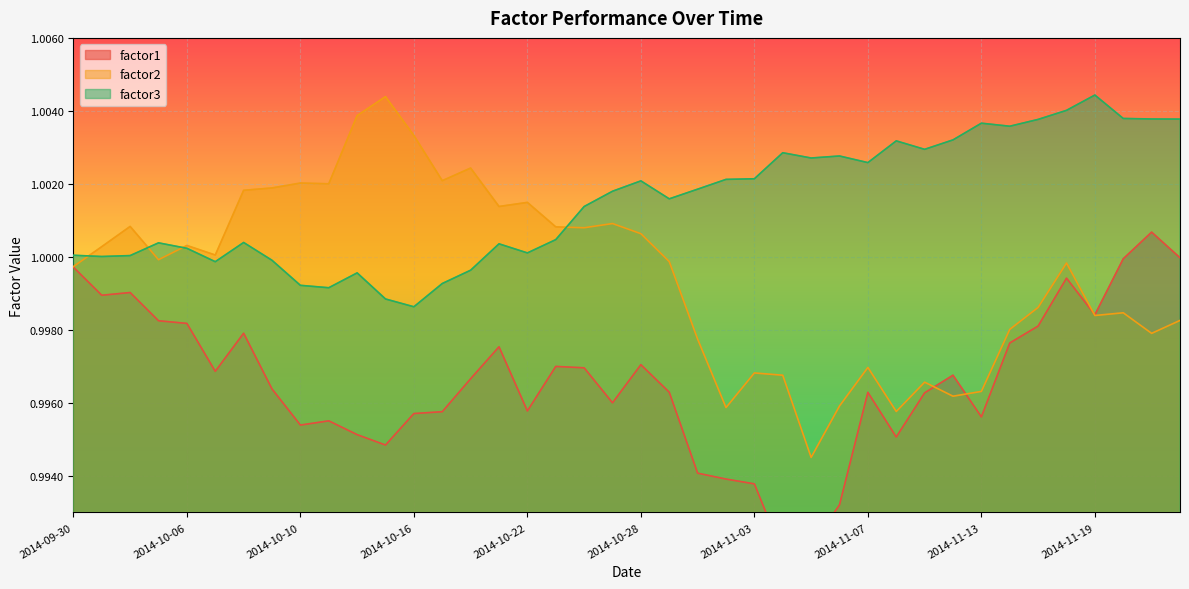

Which category has the lowest value in the factor2 series?

2014-11-05